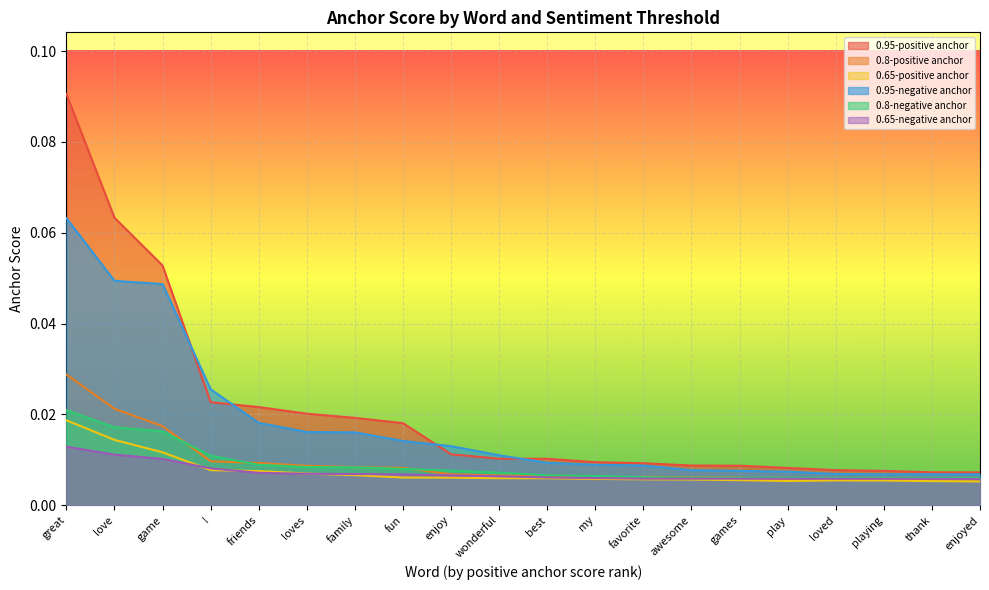

How many data points does each series have?

20